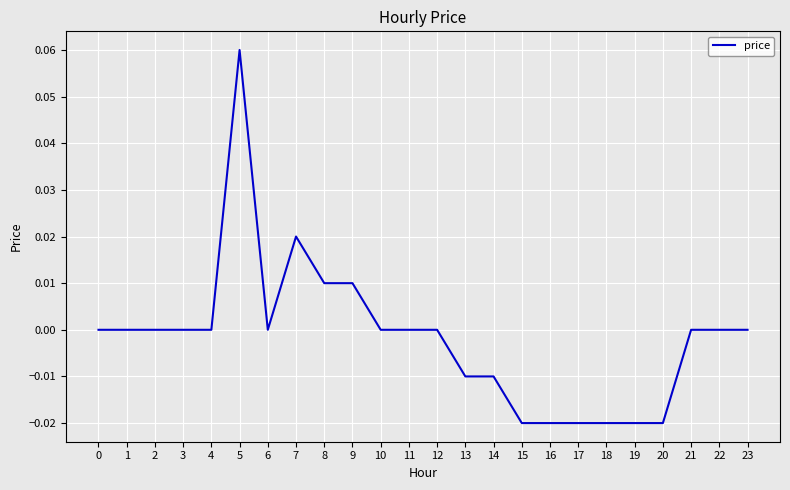

At which category does the chart reach its peak across all series?

5